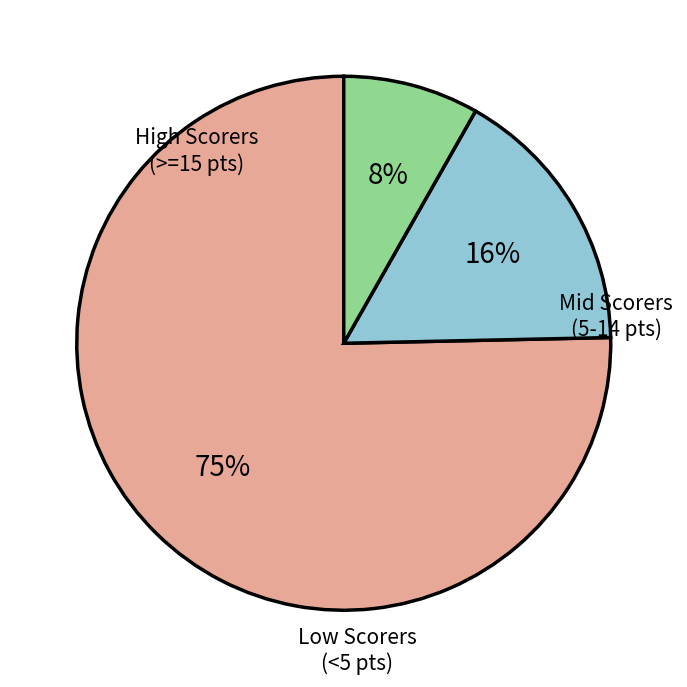

How many segments does this pie chart have?

3